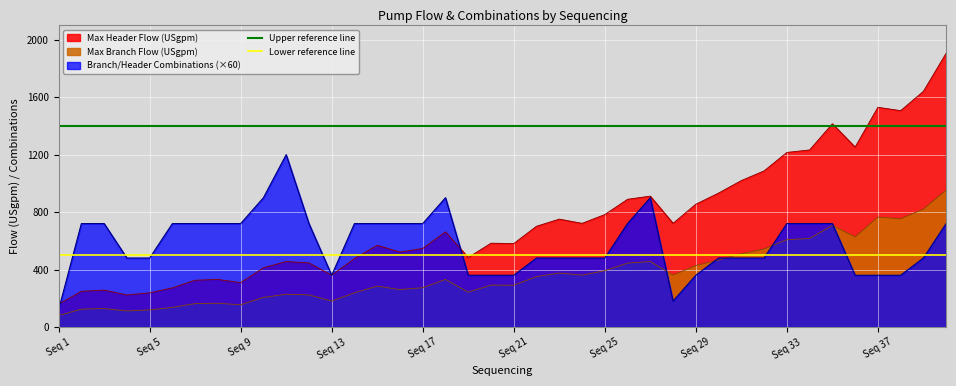

What is the approximate value of Max Header Flow (USgpm) at Seq 29?

854.9